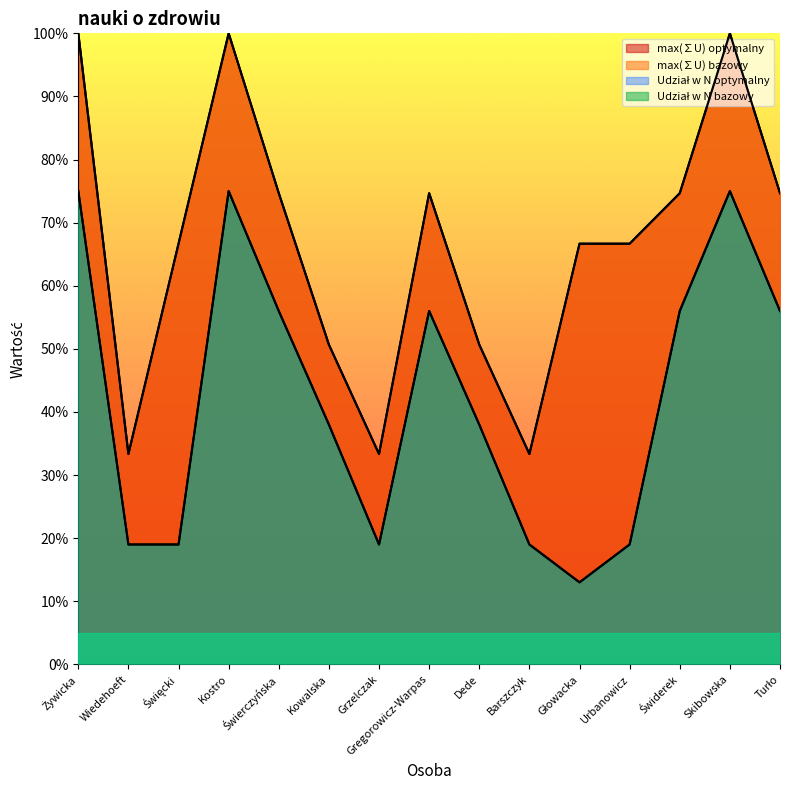

True or false: Udział w N bazowy has a value of 0.2 at Żywicka.

False